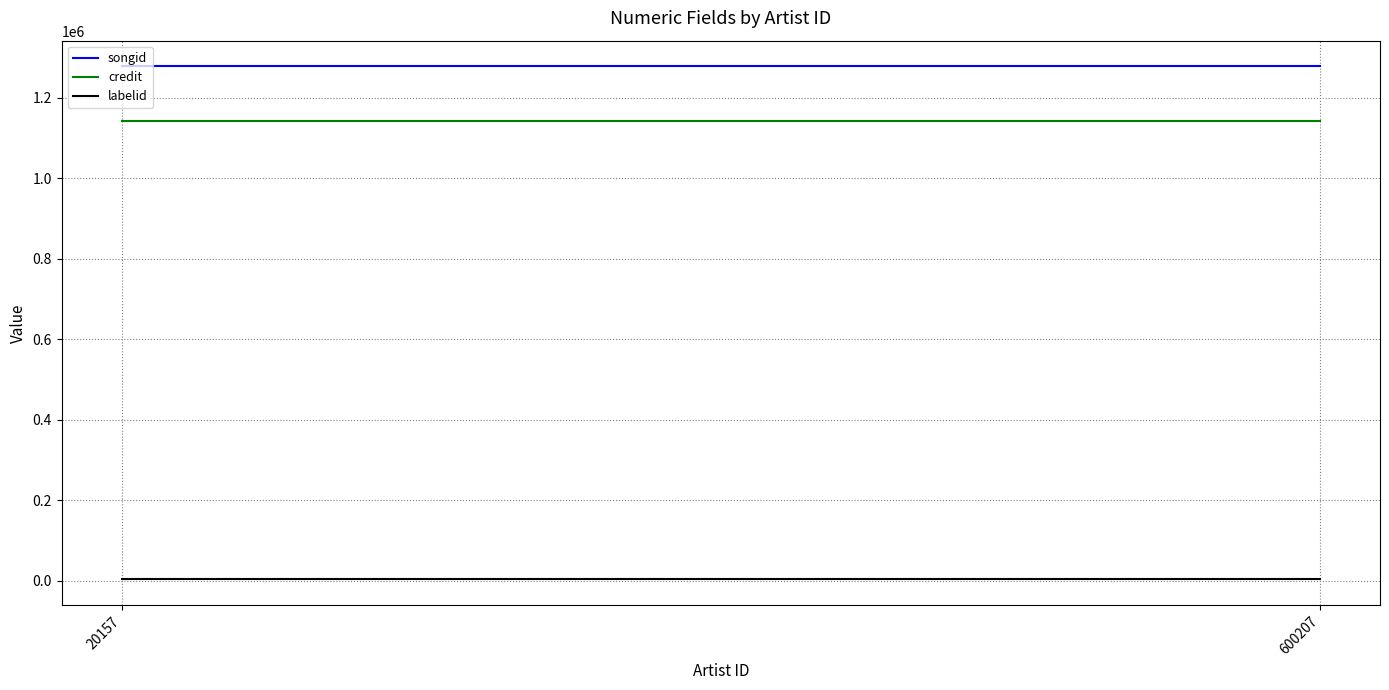

At which label does credit reach its peak?

20157